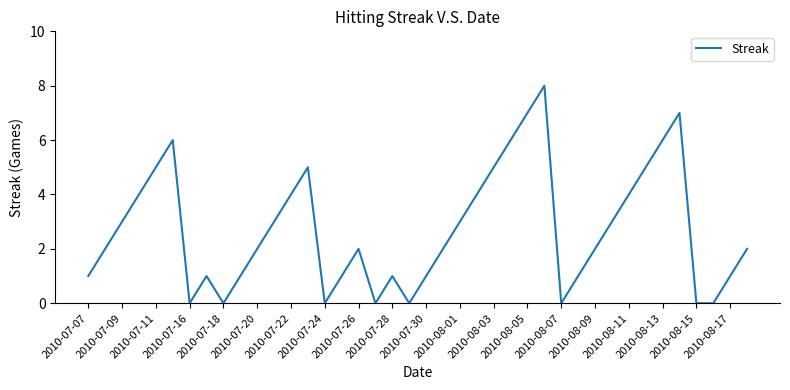

What is the maximum value shown in the chart?

8